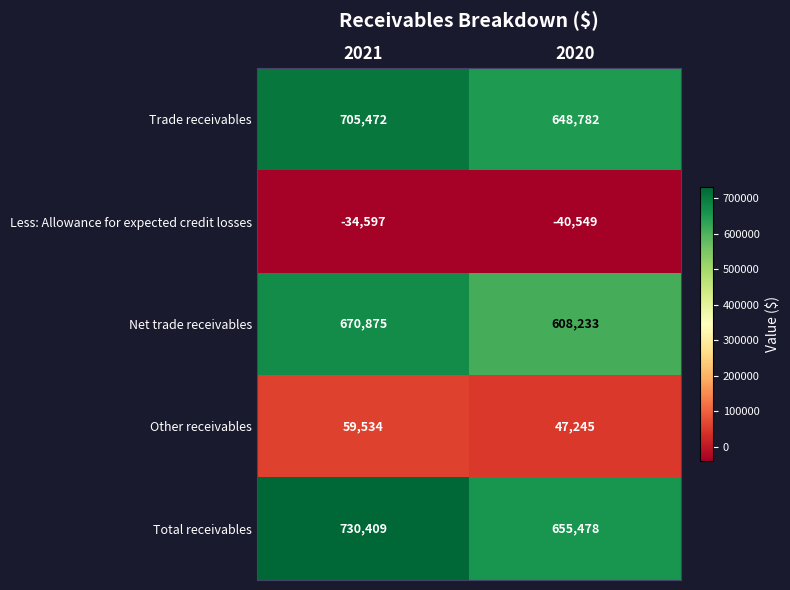

At which label is Total receivables closest to 692943?

2020